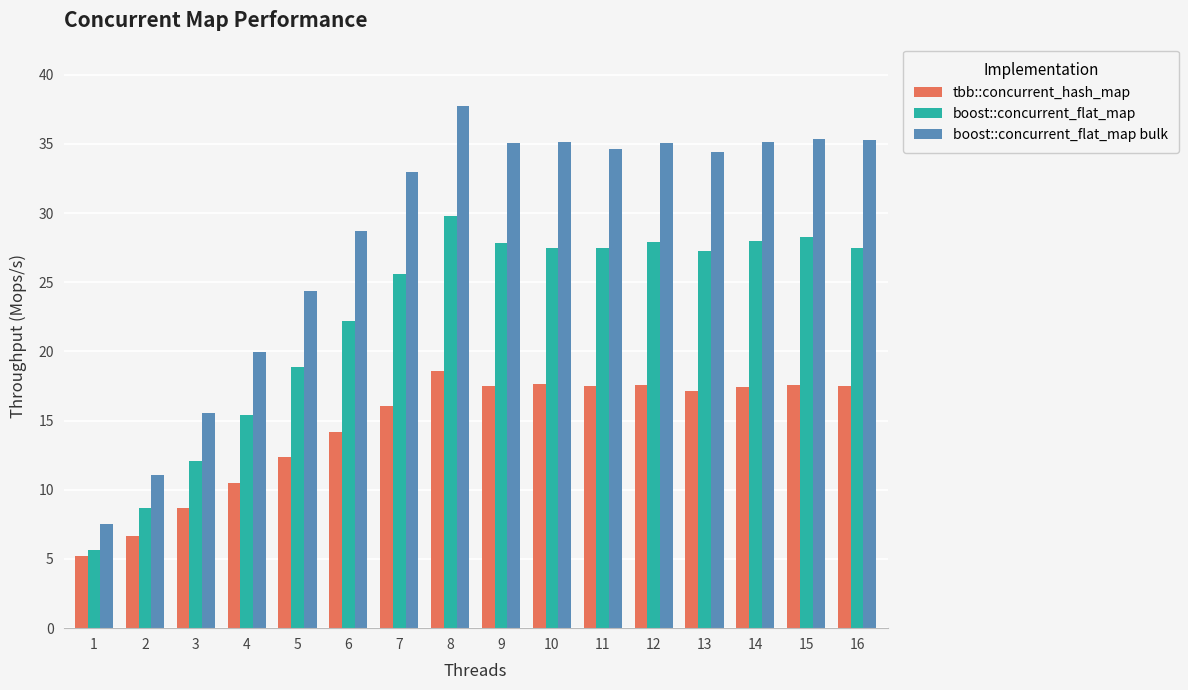

How many bars are there in total?

48